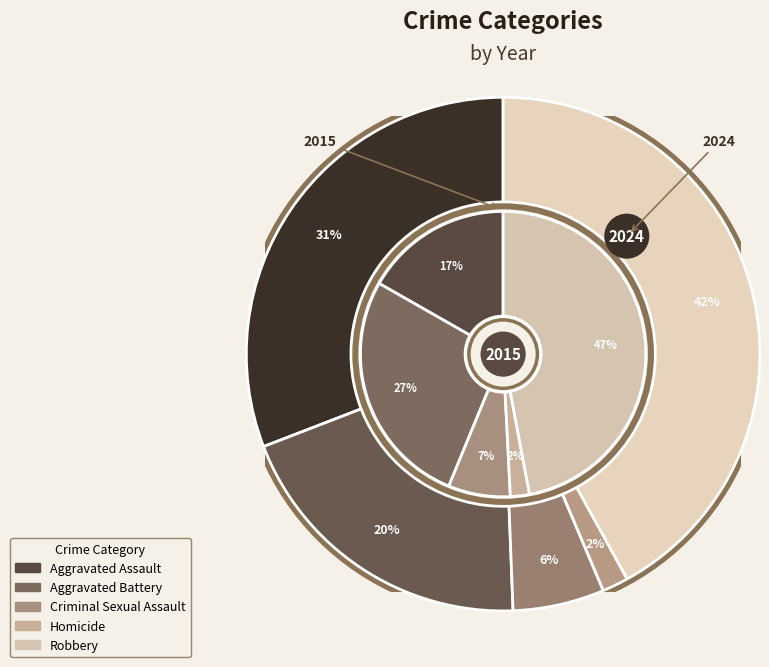

To the nearest percent, what portion does Robbery represent?

47%